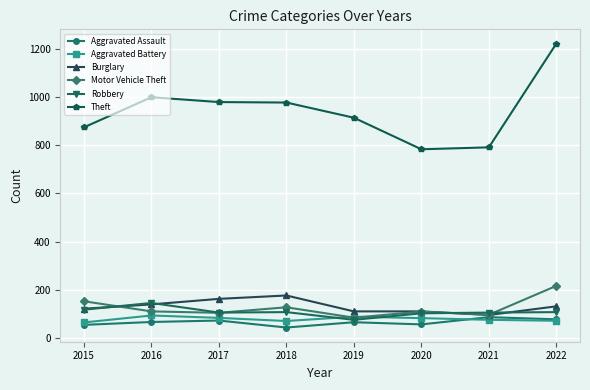

How many data points does each series have?

8